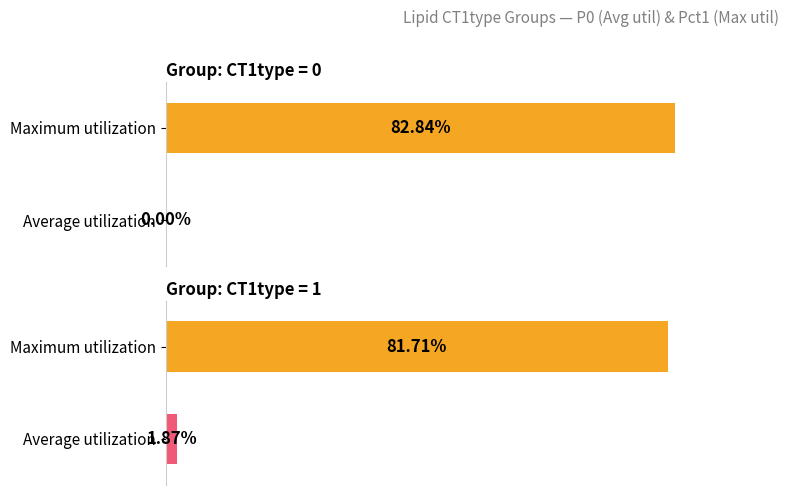

True or false: Average utilization has a value of 1.4 at FA 17:0.

False